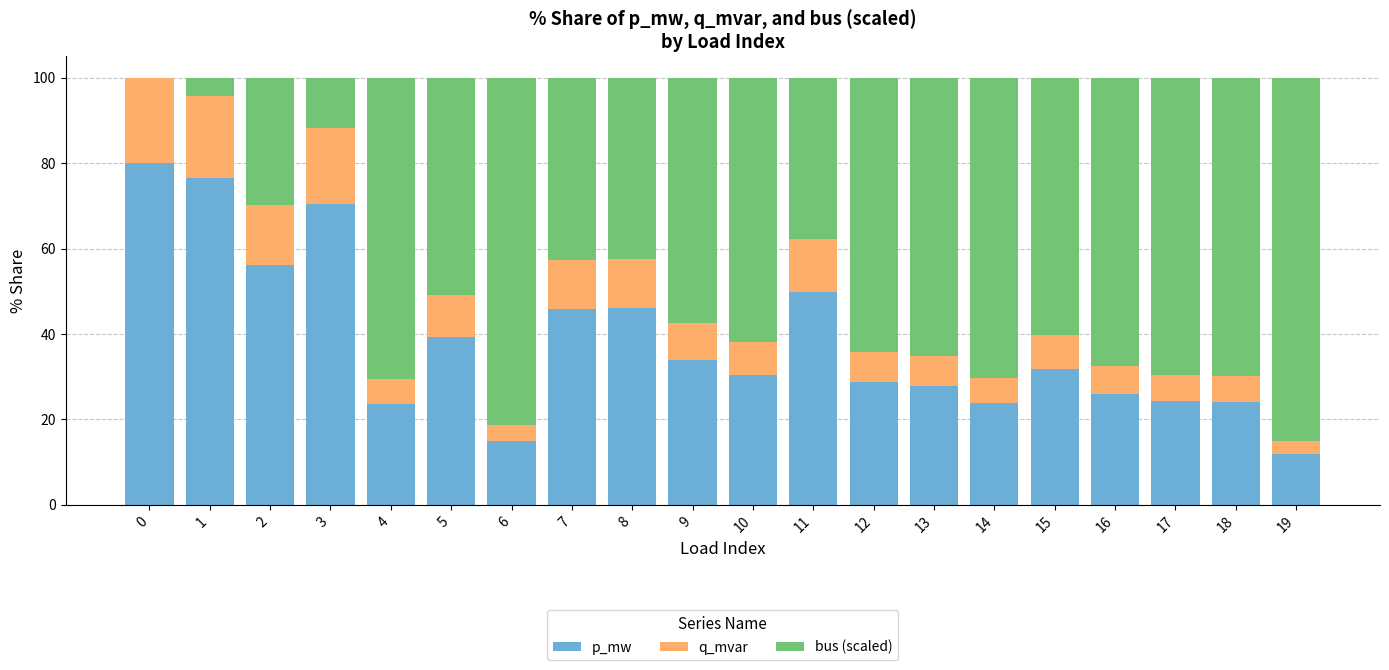

What is the total value across all series at 4?

100.0